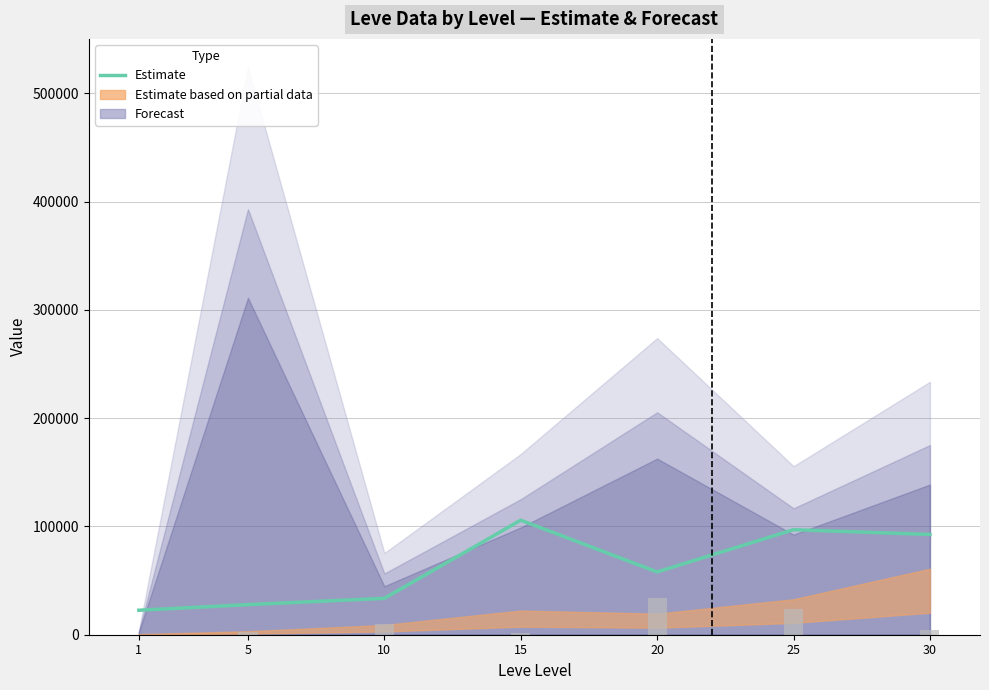

Are the bars horizontal?

No